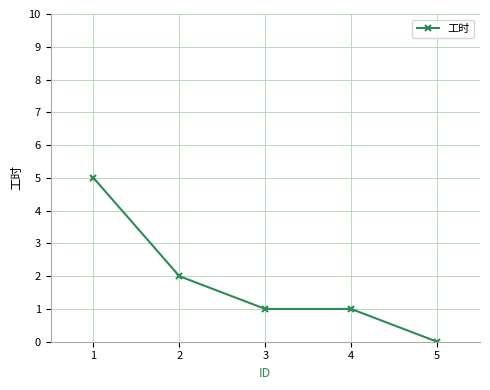

Reading left to right, list all the values displayed in this chart.

5	2	1	1	0